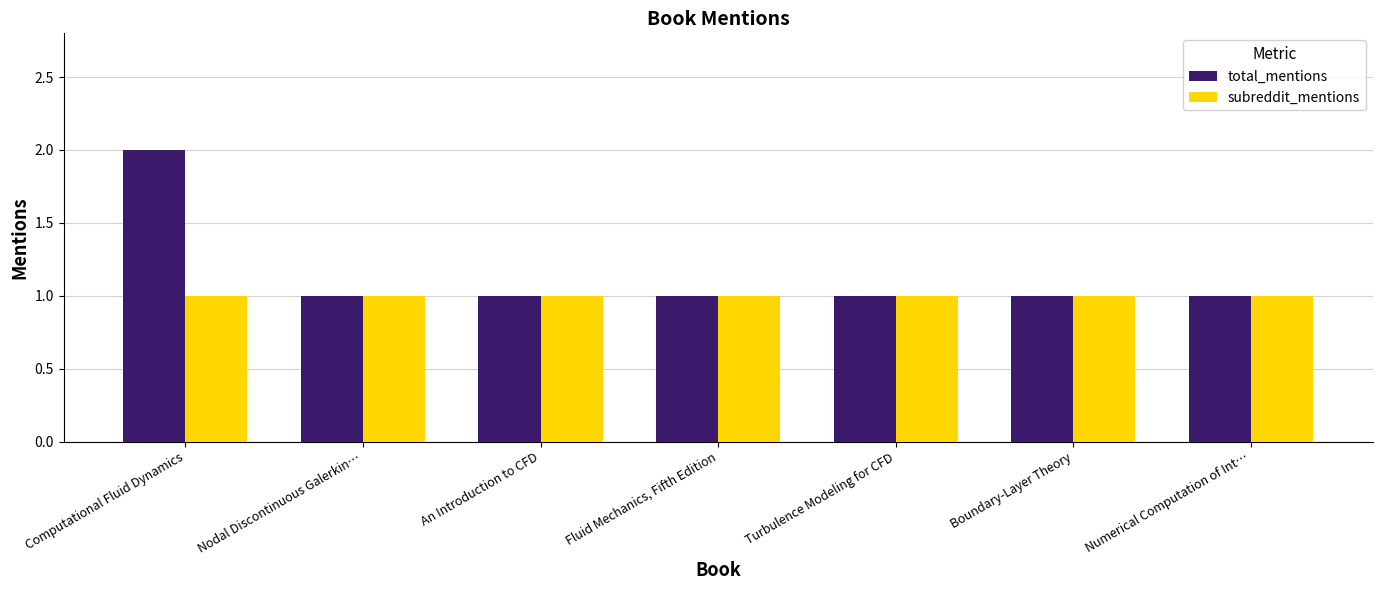

Is it true that total_mentions equals 1 at An Introduction to CFD?

True